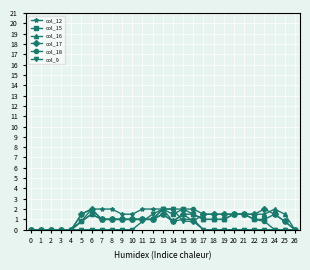

What value does the col_12 series have at 8?

2.0